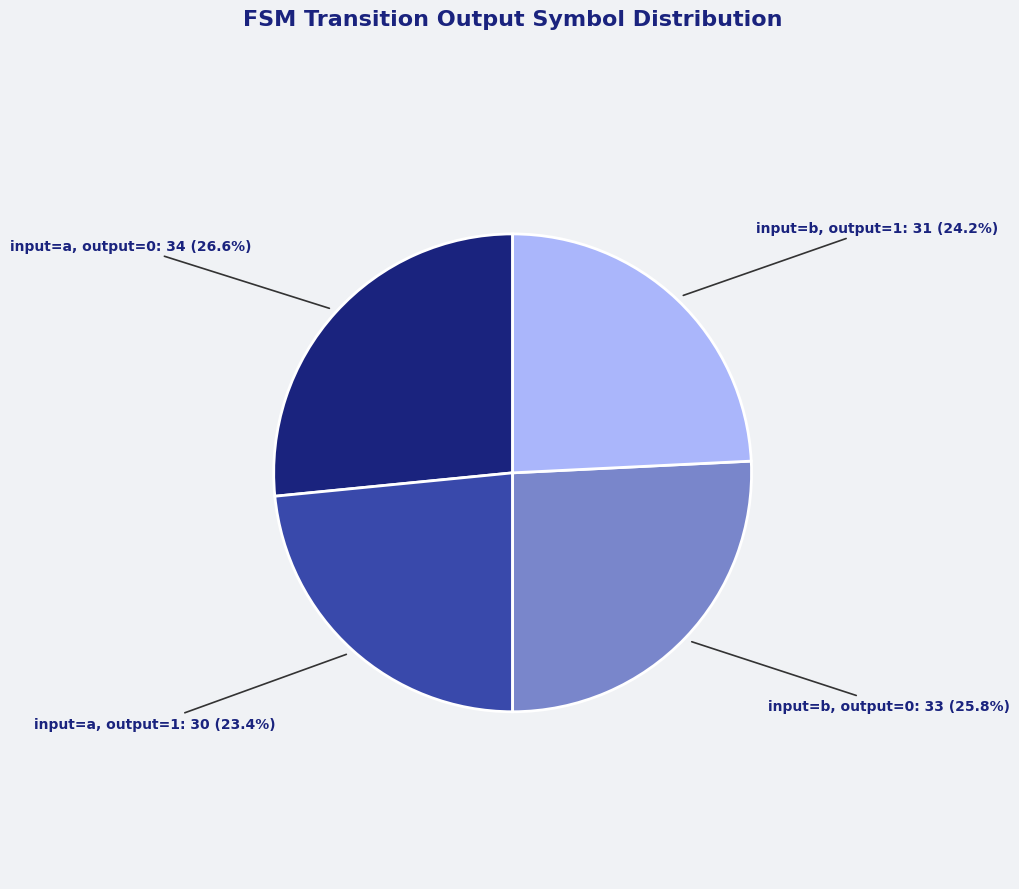

Which has a higher value, input=a, output=0 or input=b, output=0?

input=a, output=0